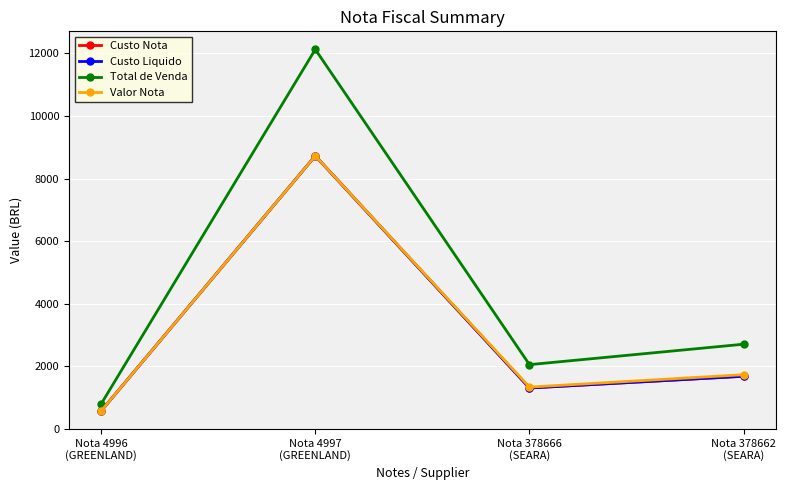

True or false: Custo Nota has more than 2 points higher than both neighbors.

False